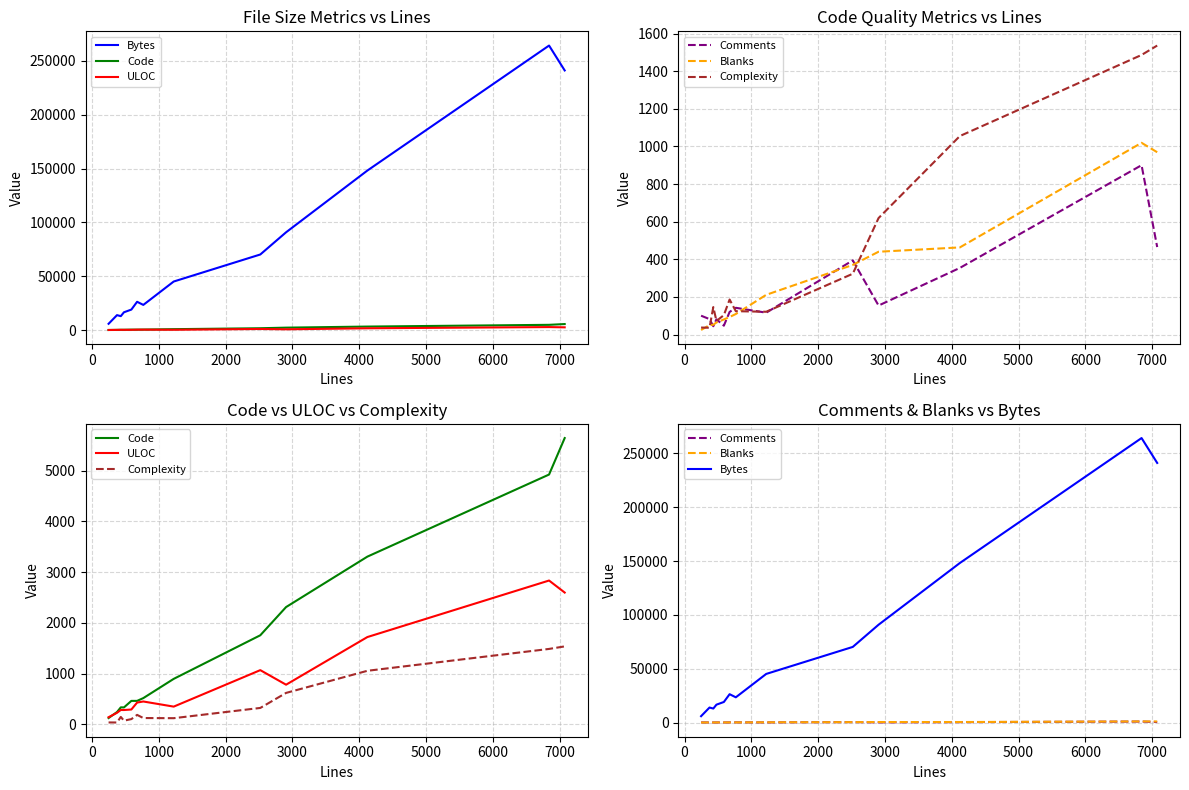

How many data points in Blanks are above 109?

6